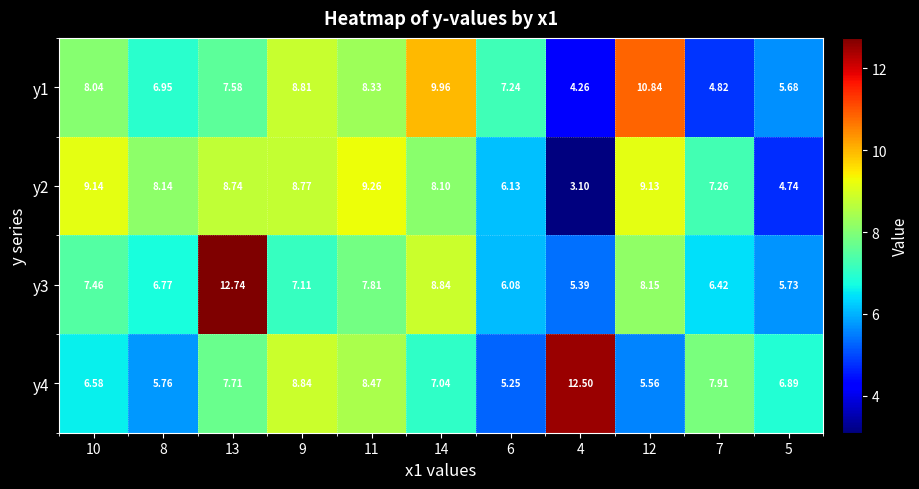

Is the value of y3 at 6 greater than the value of y1 at 14?

No